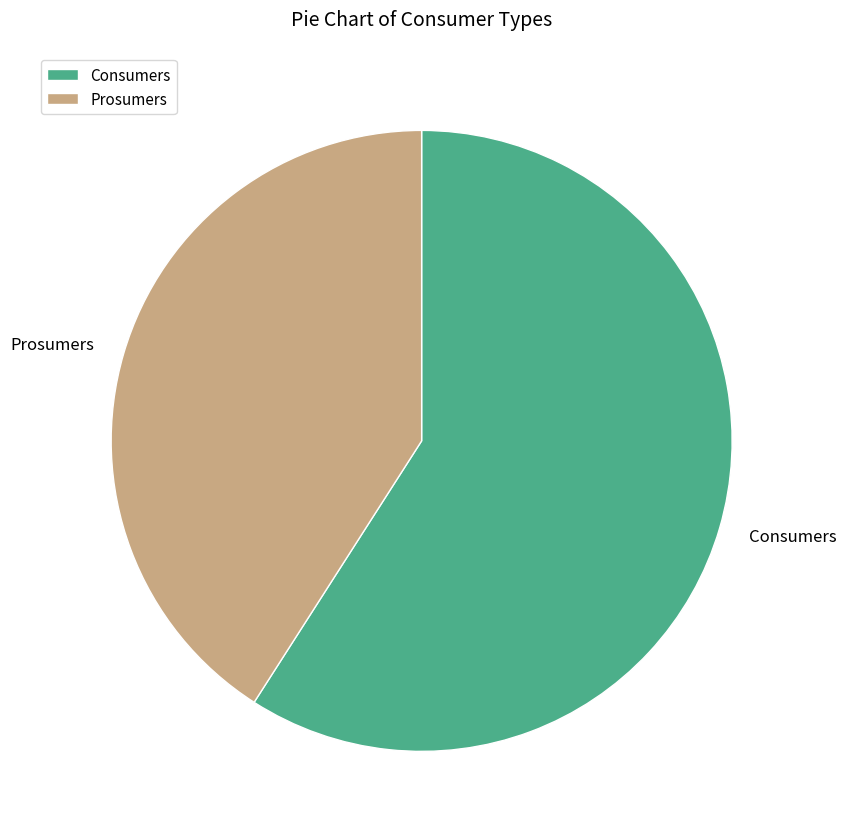

Which category has the biggest portion of the pie?

Consumers